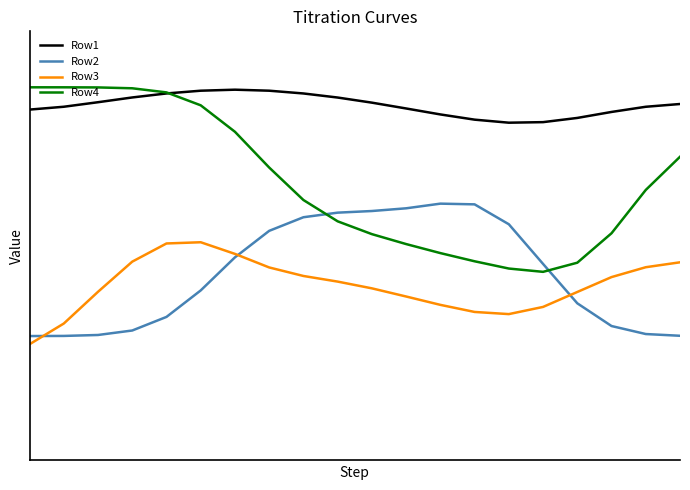

What is the difference between the maximum and minimum values in the Row4 series?

0.5